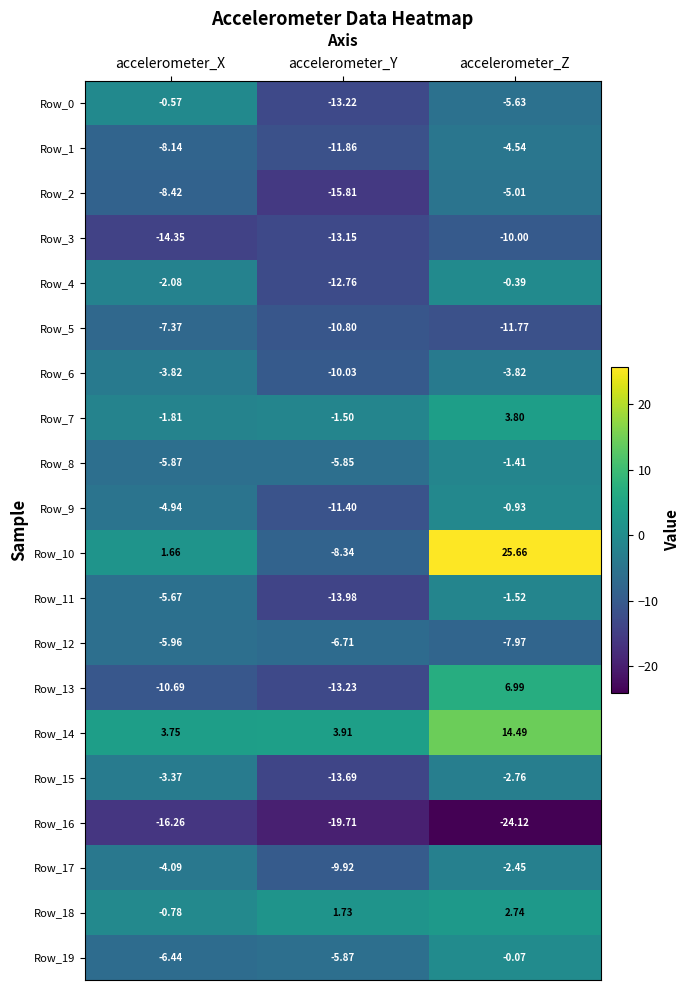

Which series has the largest range (max minus min)?

Row_10